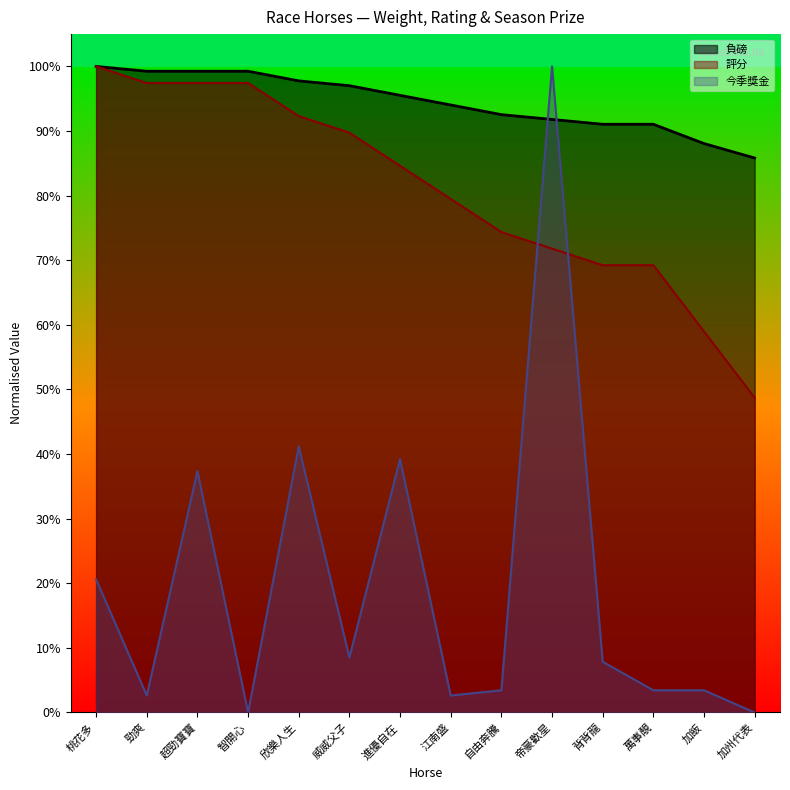

What is the approximate value of 負磅 at 自由奔騰?

0.9